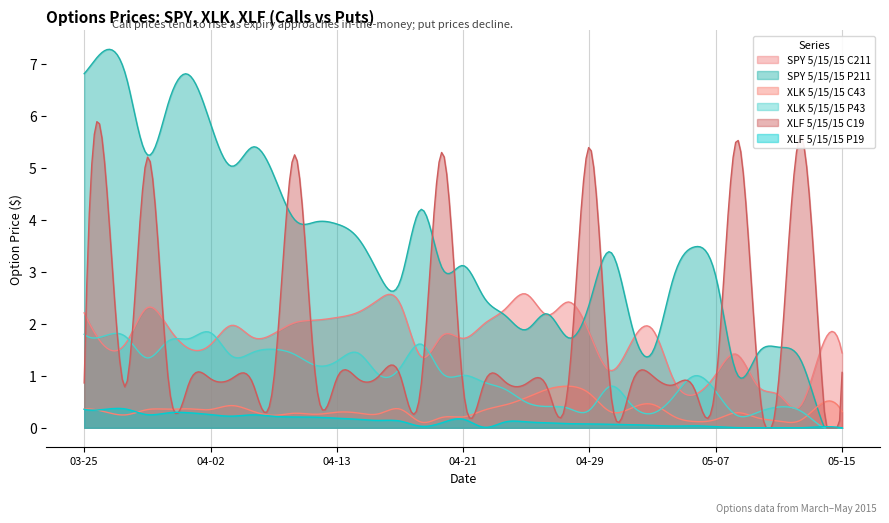

True or false: SPY 5/15/15 C211 and XLF 5/15/15 P19 cross at least once.

False